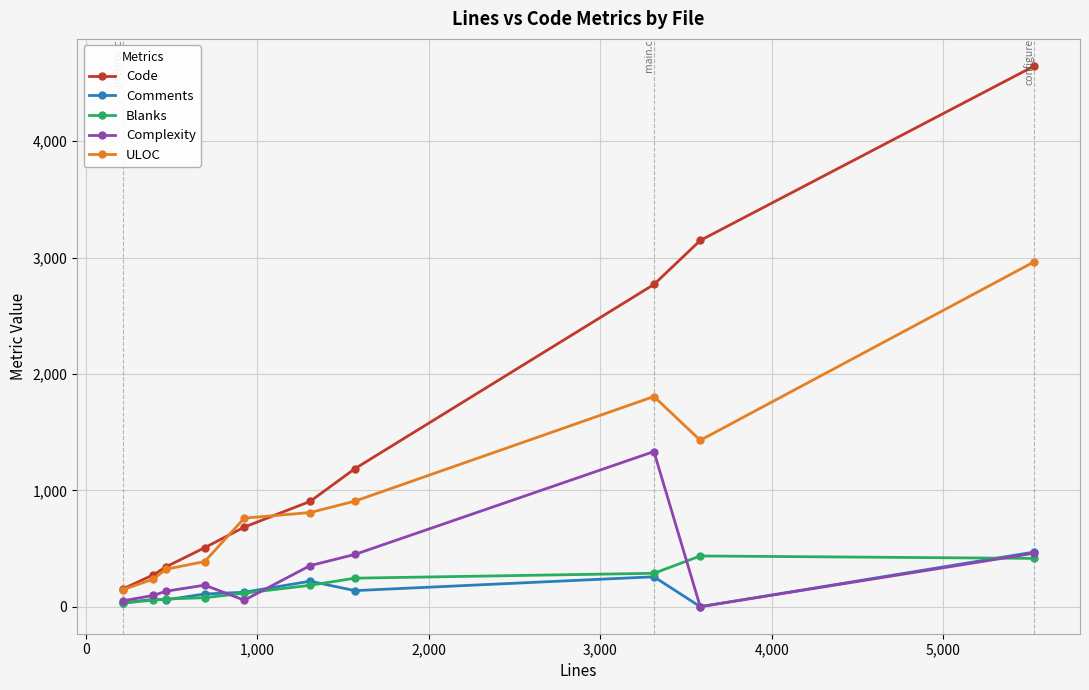

Does the chart have visible grid lines?

Yes